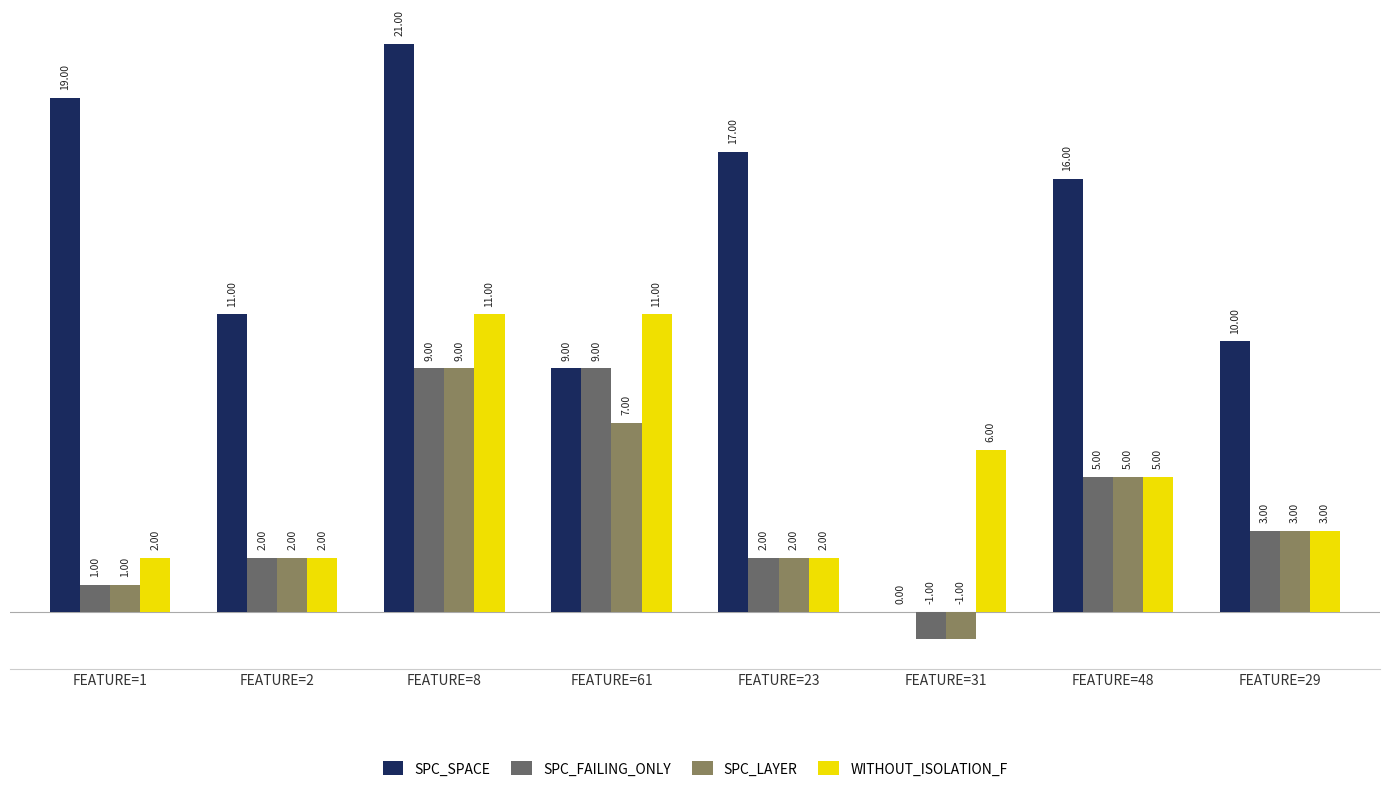

Which series changed the most between FEATURE=8 and FEATURE=31?

SPC_SPACE